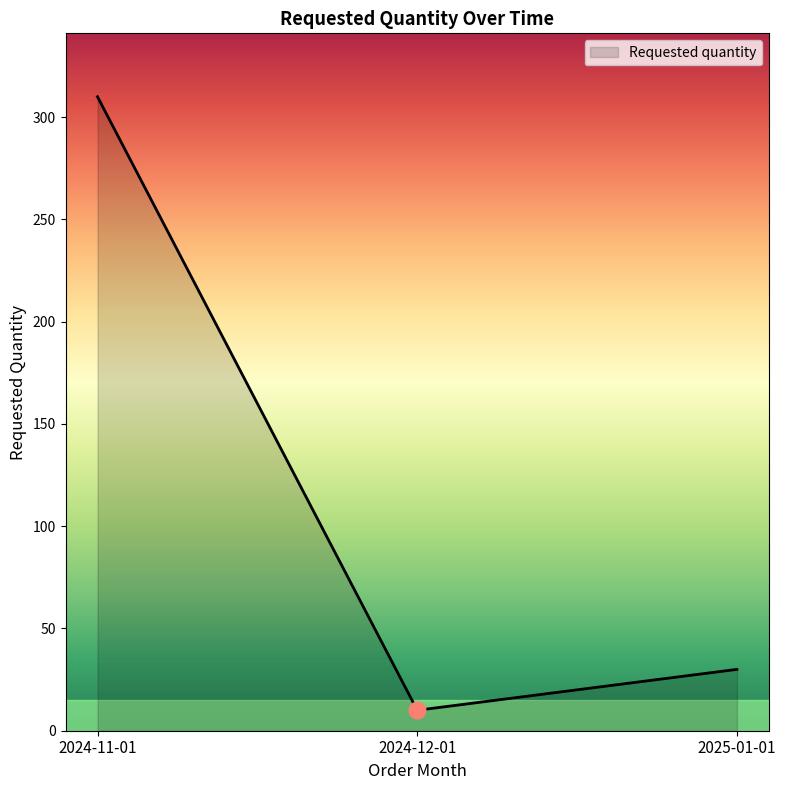

Reading right to left, transcribe all the data shown in this chart.

30	10	310